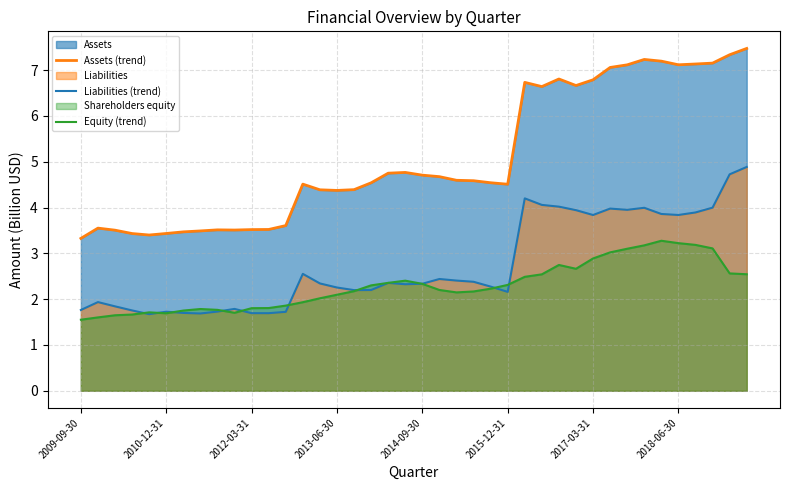

Which series has the largest total across all categories?

Assets (trend)